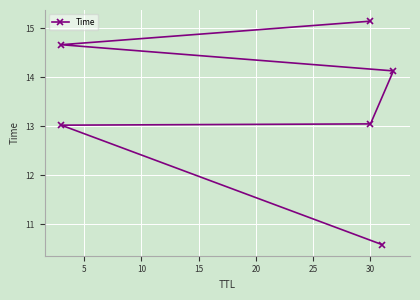

Reading left to right, list all the values displayed in this chart.

10.6	13.0	13.0	14.1	14.7	15.1